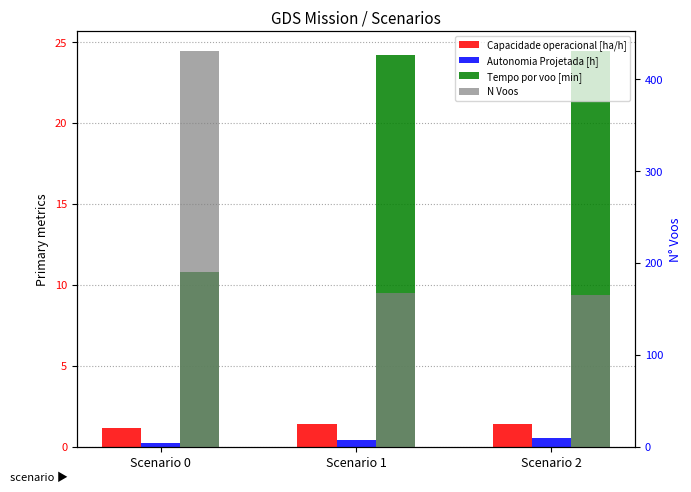

Rank the series by their maximum value, from lowest to highest.

Autonomia Projetada [h], Capacidade operacional [ha/h], Tempo por voo [min], N Voos